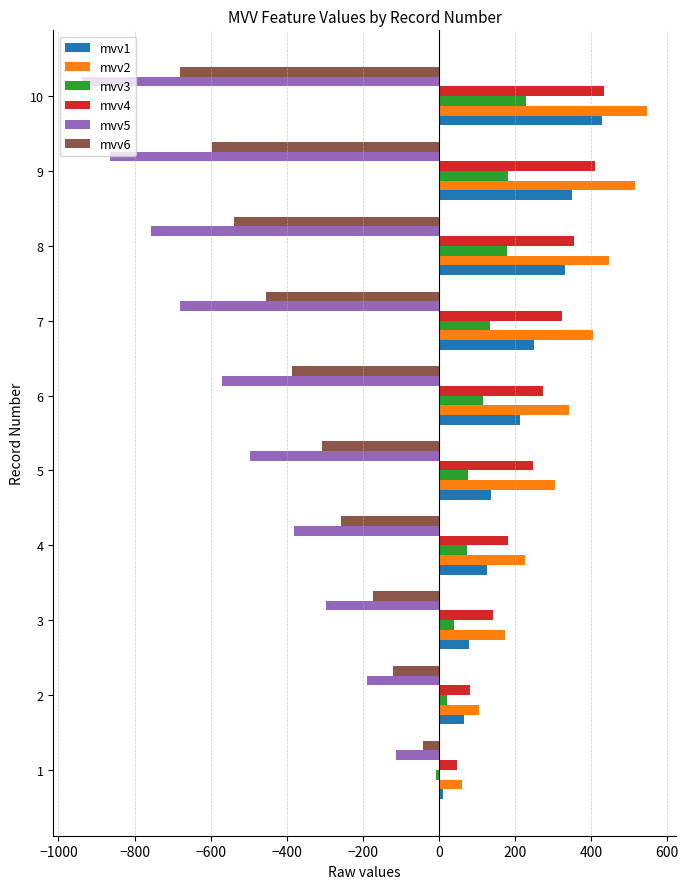

What are all the series names shown in the legend?

mvv1, mvv2, mvv3, mvv4, mvv5, mvv6